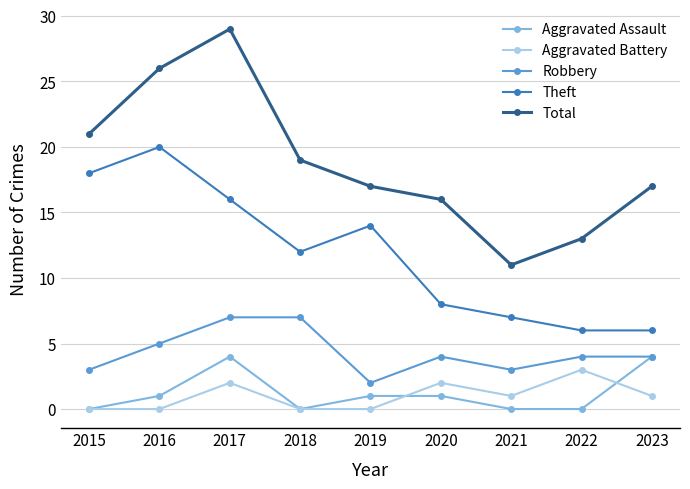

What is the approximate value of Robbery at 2023?

4